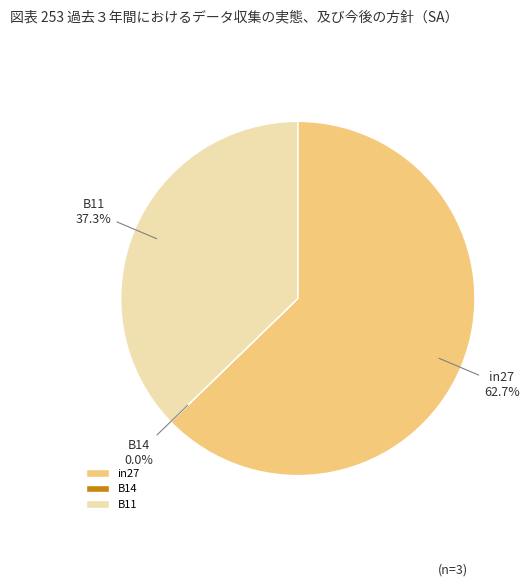

Which slice is the largest?

in27